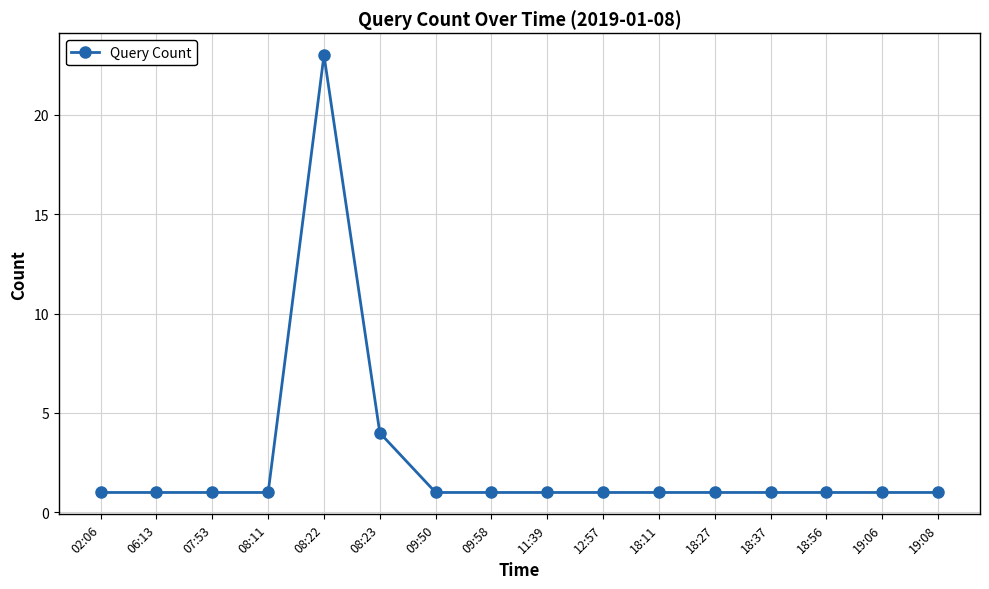

What is the ratio of the value at 18:37 to the value at 02:06?

1.0